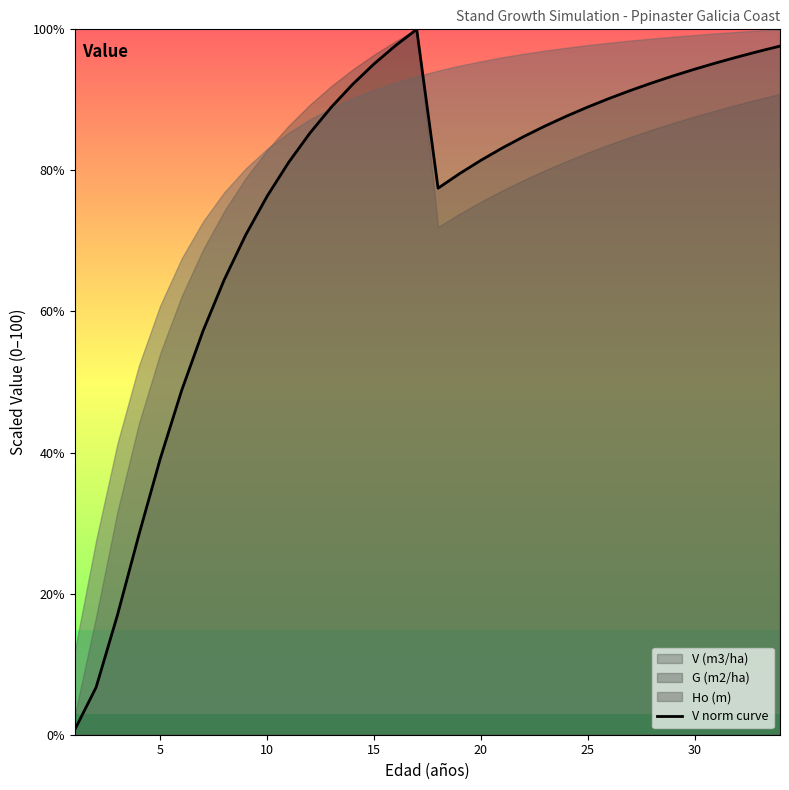

What is the approximate value at 30?

95.2